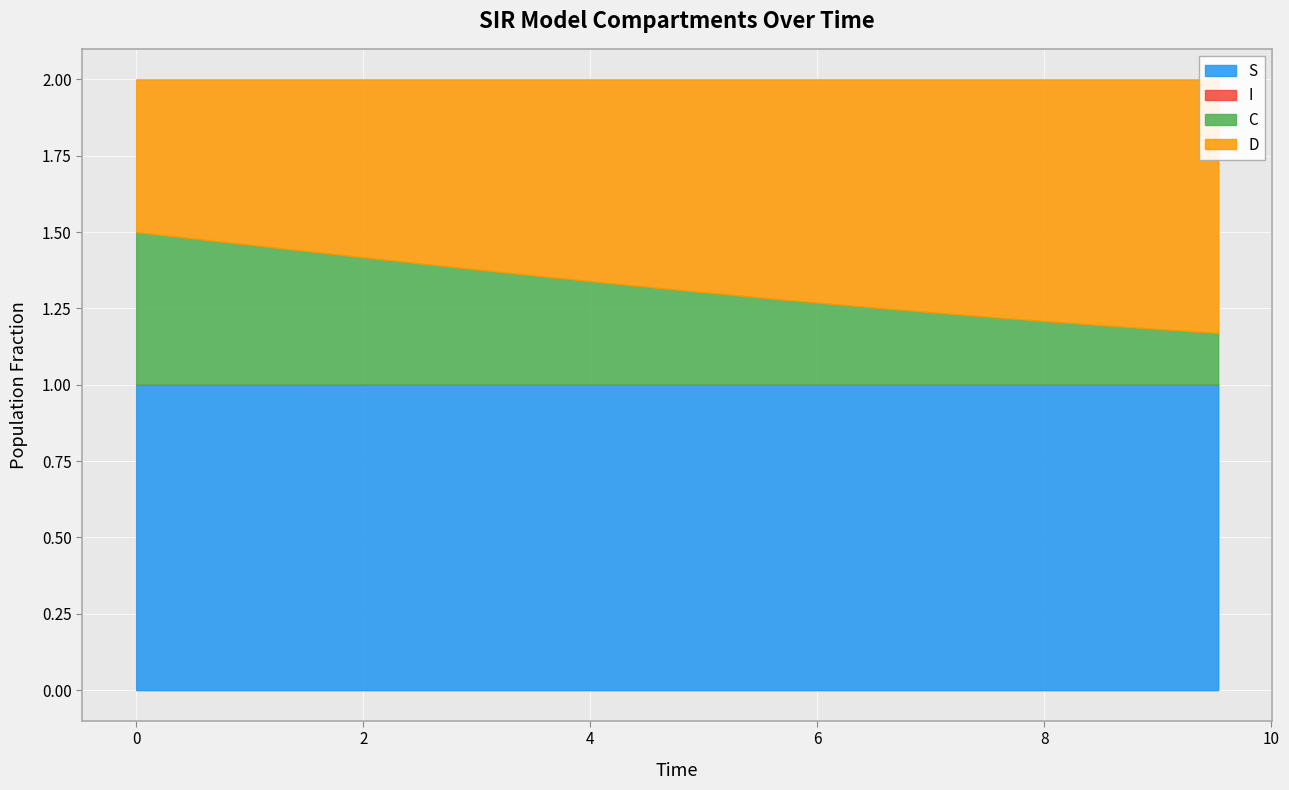

What are all the series names shown in the legend?

S, I, C, D